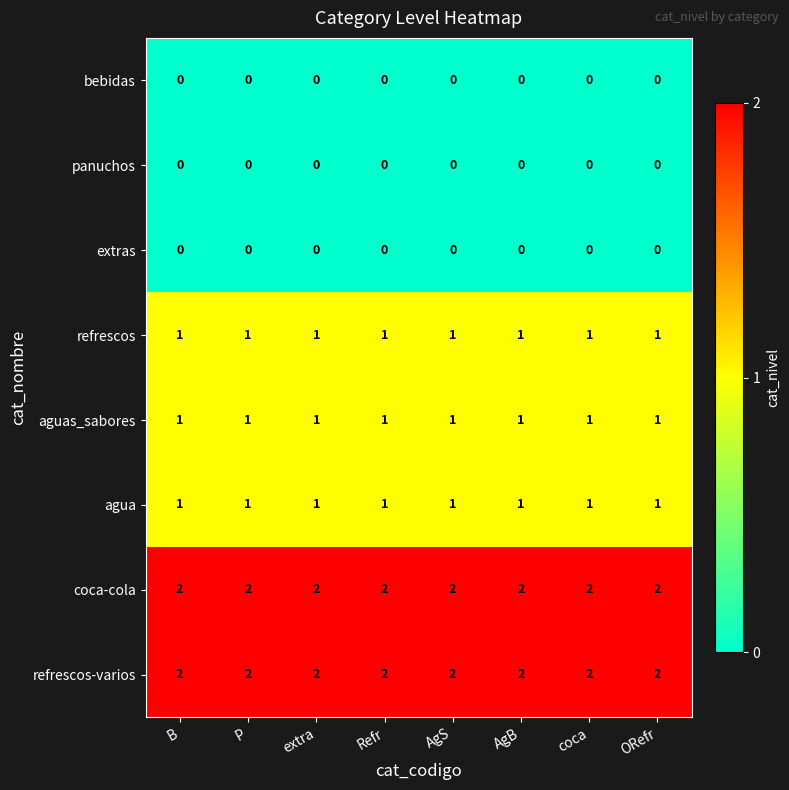

Is it true that refrescos-varios equals 0 at ORefr?

False